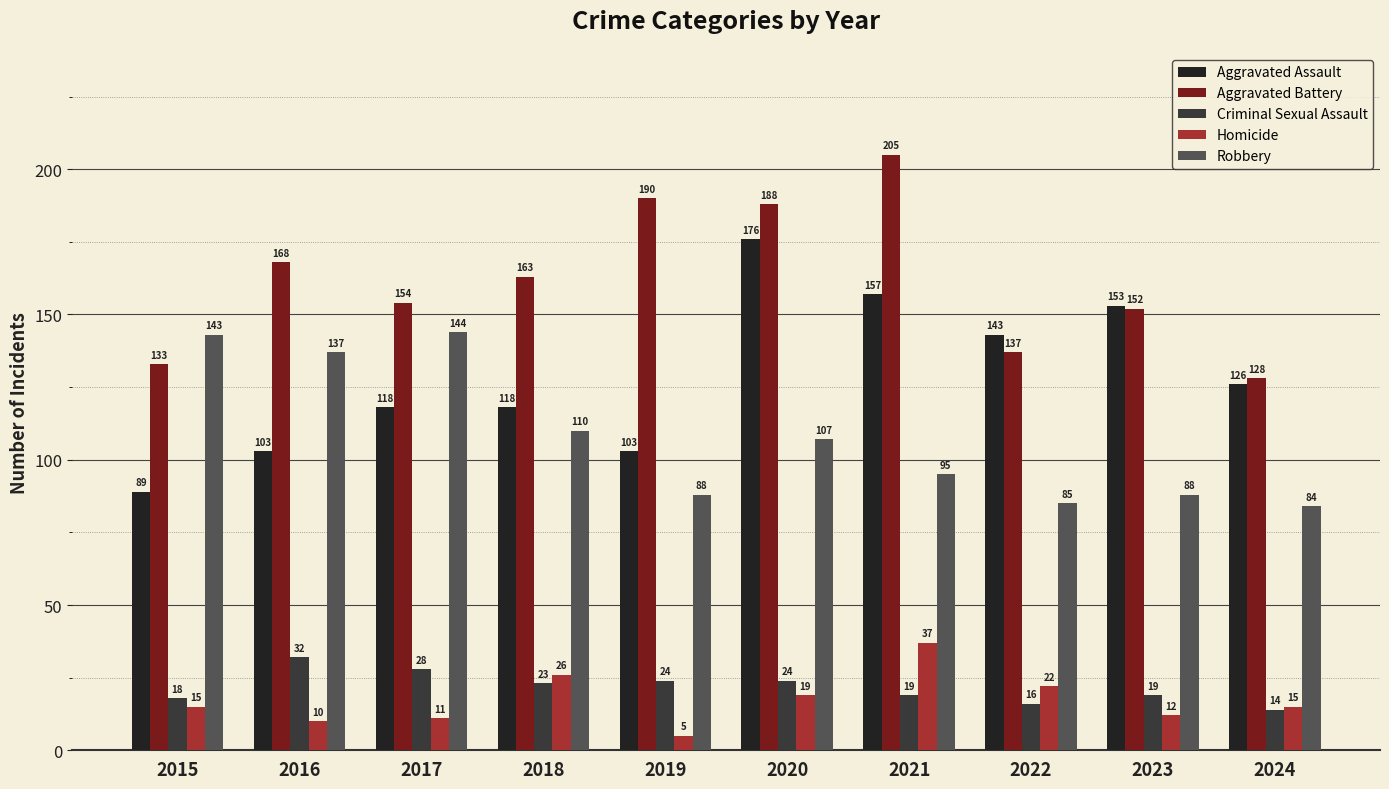

Which series has the largest total across all categories?

Aggravated Battery